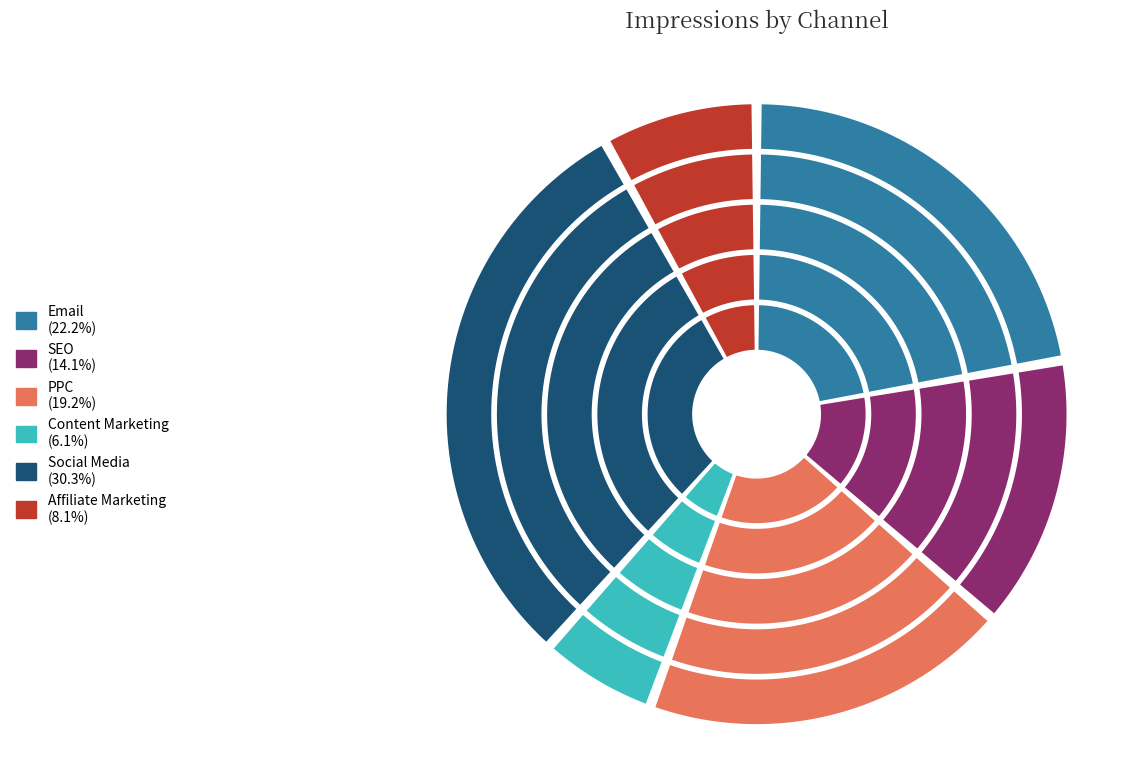

To the nearest percent, what percentage of the pie is Affiliate Marketing?

8%